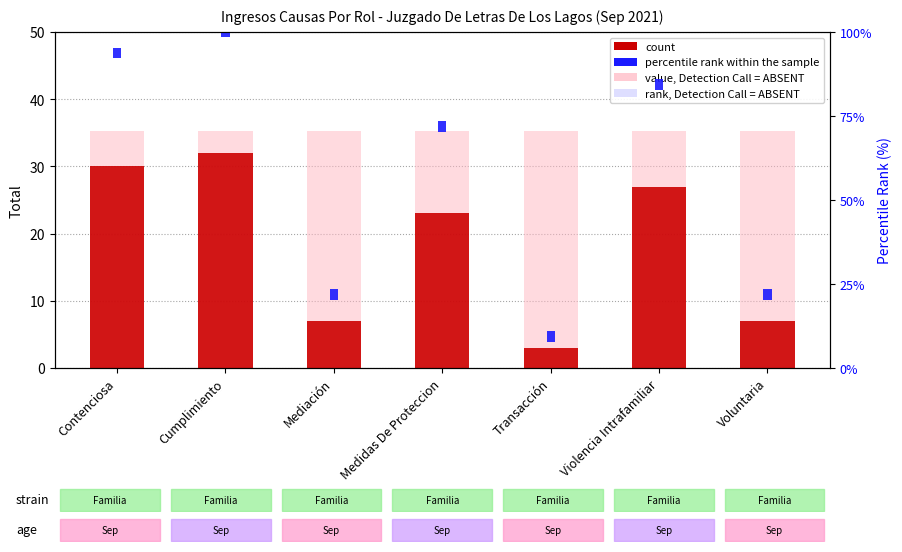

List the series in order of their peak value, lowest first.

percentile rank within the sample, count